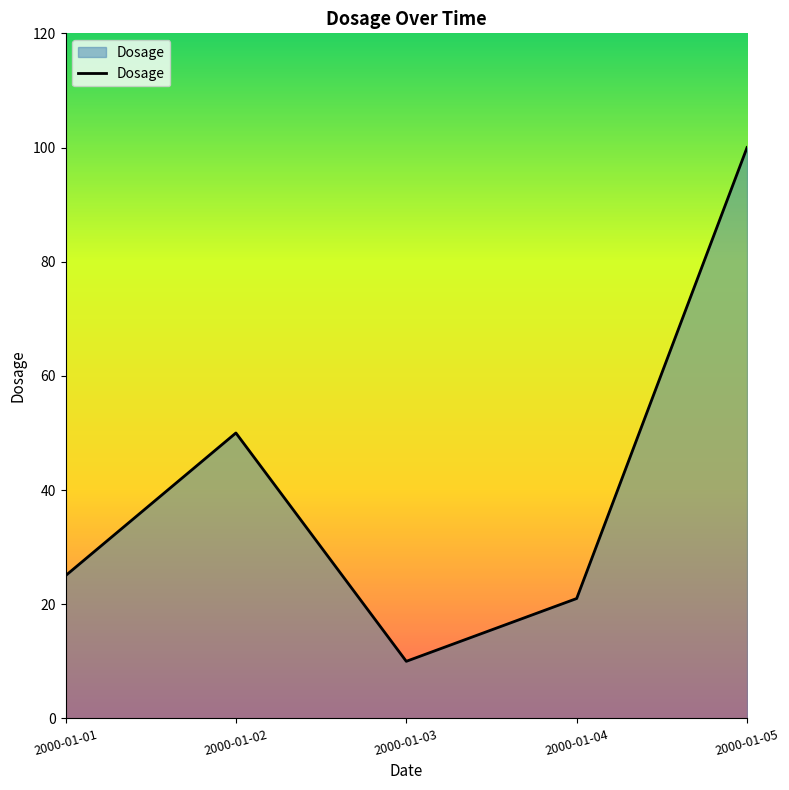

Which label corresponds to the largest value in the chart?

2000-01-05